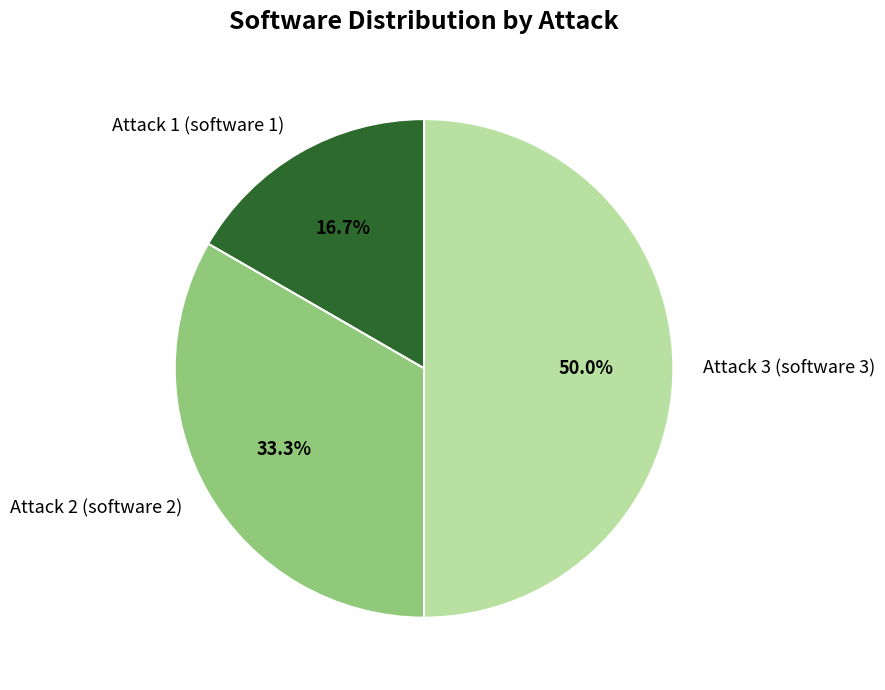

To the nearest percent, what is the average slice percentage?

33%